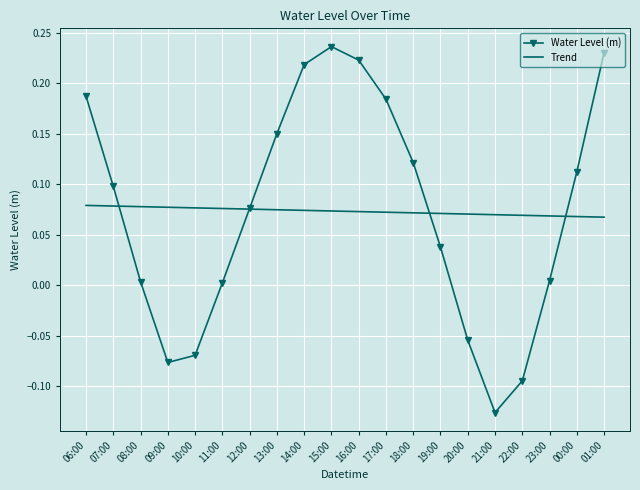

The value of Trend at 19:00 is 0.0. True or false?

False